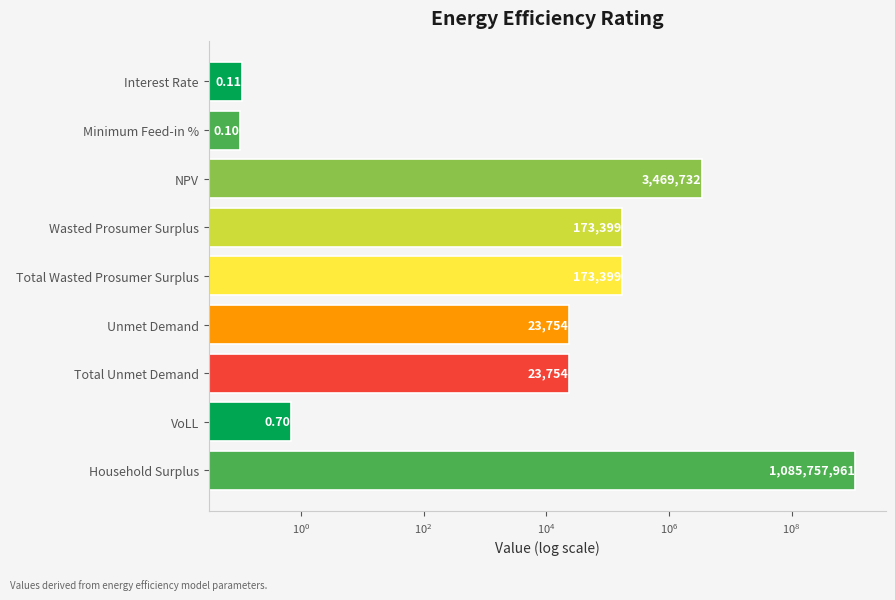

Between Wasted Prosumer Surplus and Household Surplus, which is larger?

Household Surplus